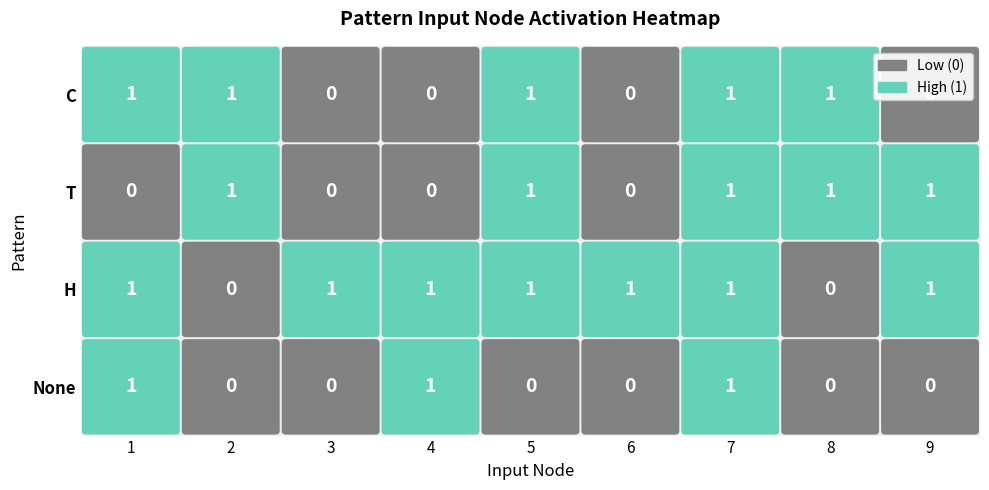

Is the value of T at 1 greater than the value of None at 7?

No